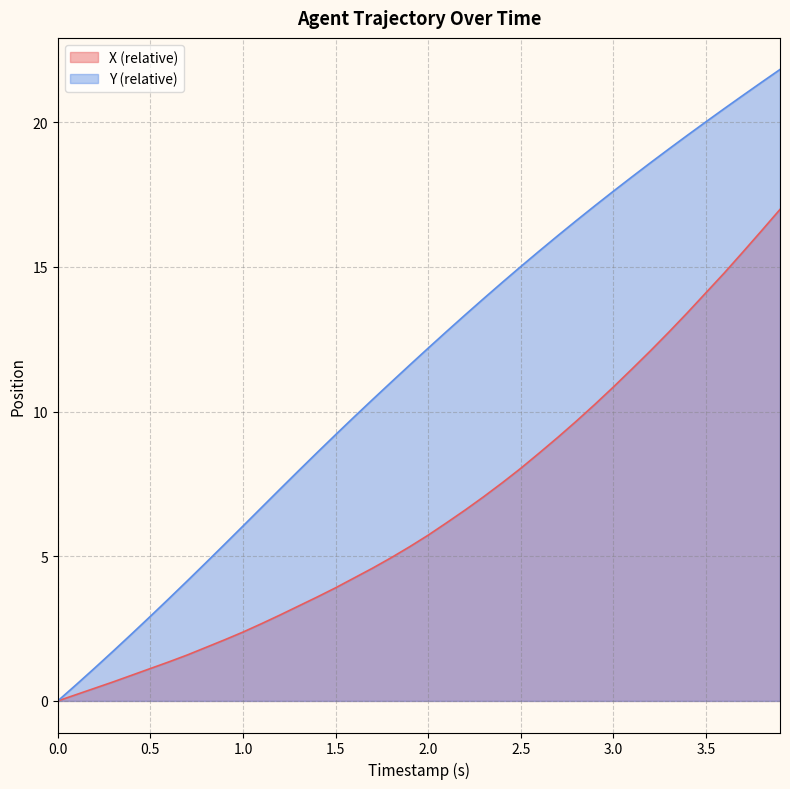

Reading right to left, transcribe all the data shown in this chart.

X: 3.9=17.0	3.8=16.2	3.7=15.5	3.6=14.8	3.5=14.1	3.4=13.4	3.3=12.8	3.2=12.1	3.1=11.5	3.0=10.8	2.9=10.2	2.8=9.7	2.7=9.1	2.6=8.6	2.5=8.0	2.4=7.5	2.3=7.1	2.2=6.6	2.1=6.2	2.0=5.7	1.9=5.3	1.8=4.9	1.7=4.6	1.6=4.2	1.5=3.9	1.4=3.6	1.3=3.3	1.2=3.0	1.1=2.7	1.0=2.4	0.9=2.1	0.8=1.8	0.7=1.6	0.6=1.3	0.5=1.1	0.4=0.9	0.3=0.7	0.2=0.4	0.1=0.2	0.0=0.0
Y: 3.9=21.8	3.8=21.4	3.7=20.9	3.6=20.5	3.5=20.0	3.4=19.6	3.3=19.1	3.2=18.6	3.1=18.1	3.0=17.6	2.9=17.1	2.8=16.6	2.7=16.1	2.6=15.6	2.5=15.0	2.4=14.5	2.3=13.9	2.2=13.3	2.1=12.8	2.0=12.2	1.9=11.6	1.8=11.0	1.7=10.4	1.6=9.8	1.5=9.2	1.4=8.6	1.3=8.0	1.2=7.3	1.1=6.7	1.0=6.0	0.9=5.4	0.8=4.8	0.7=4.2	0.6=3.5	0.5=2.9	0.4=2.3	0.3=1.7	0.2=1.1	0.1=0.6	0.0=0.0